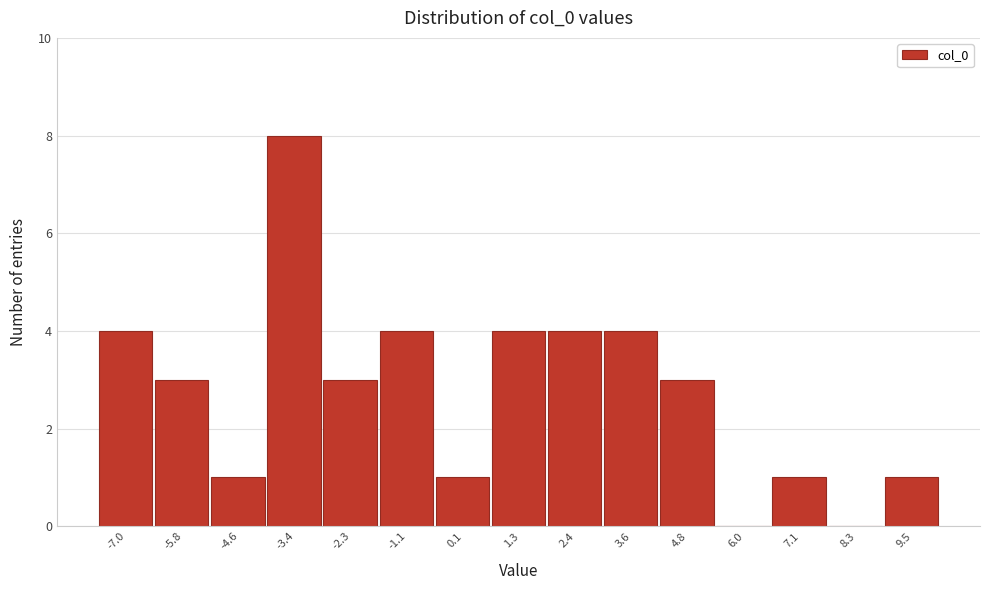

Reading left to right, list all the values displayed in this chart.

-7.0=4	-5.8=3	-4.6=1	-3.4=8	-2.3=3	-1.1=4	0.1=1	1.3=4	2.4=4	3.6=4	4.8=3	6.0=0	7.1=1	8.3=0	9.5=1